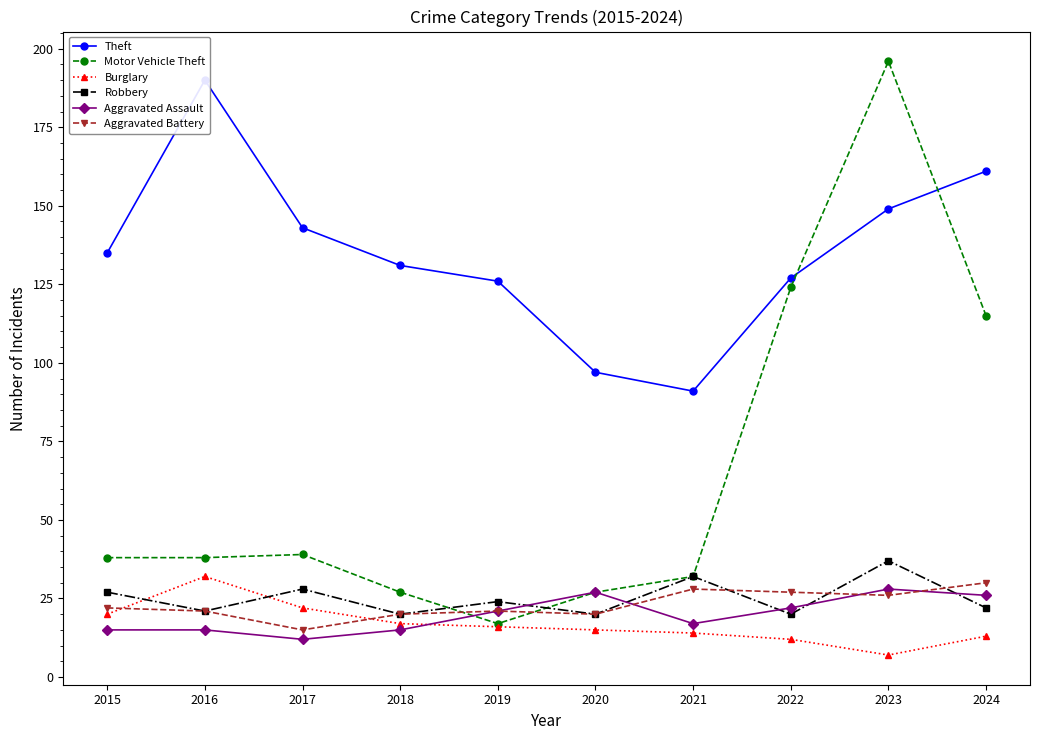

Which series has the largest total across all categories?

Theft